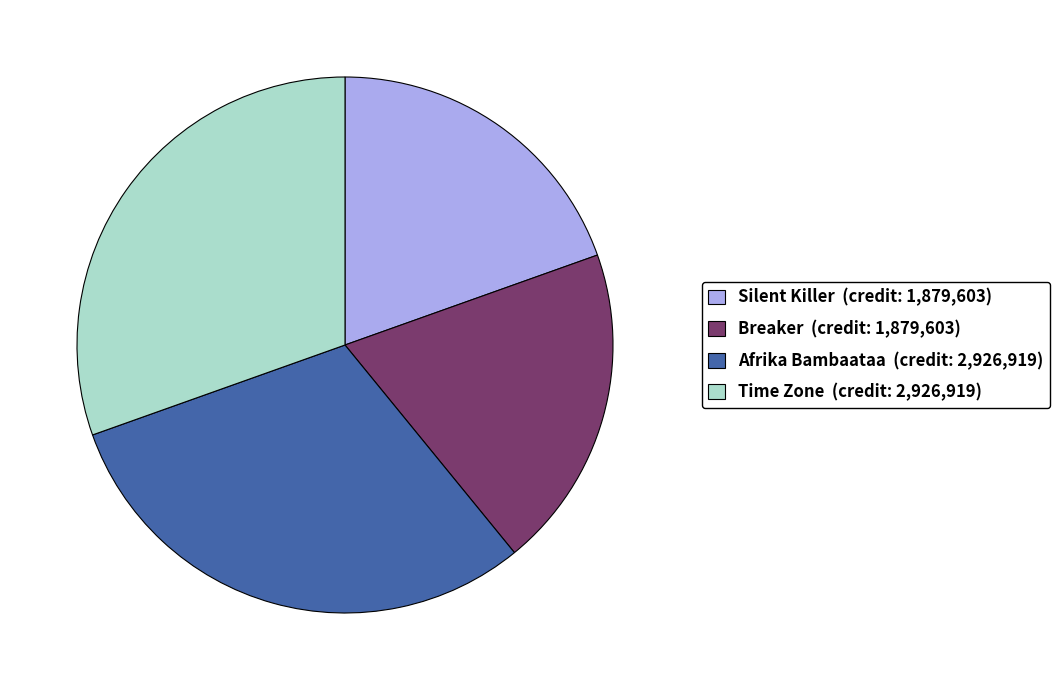

Approximately how many times larger is the value at Silent Killer (credit: 1,879,603) compared to Time Zone (credit: 2,926,919)?

0.6